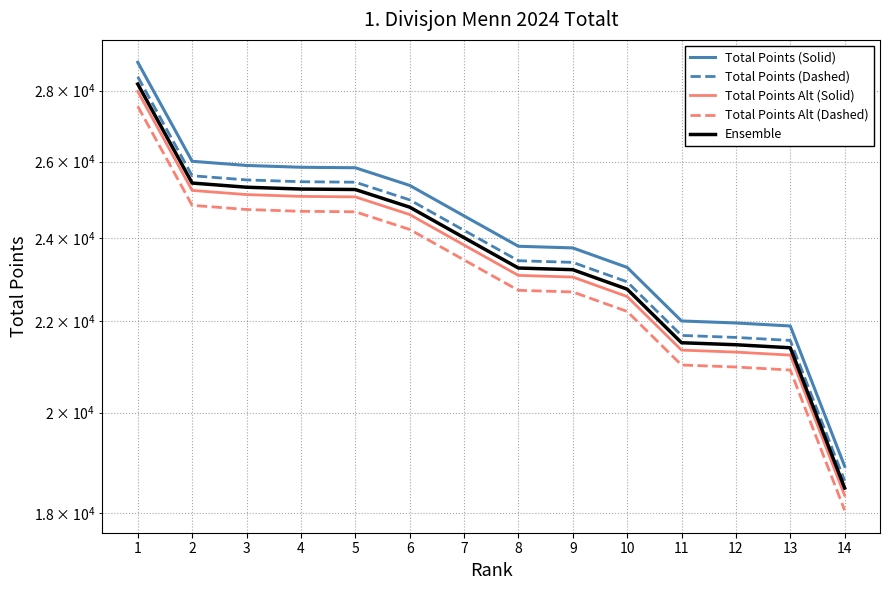

At which category is the sum across all series the highest?

1